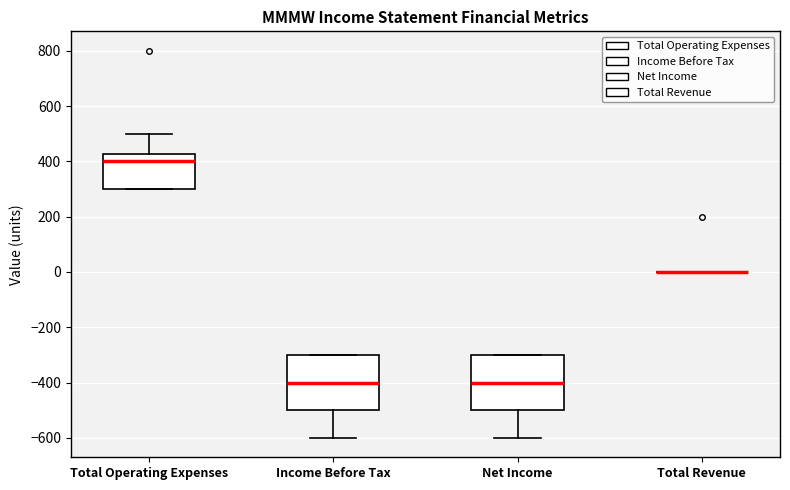

Reading left to right, transcribe this box plot: for each box, give where its median line is, the range the box spans, and where its two whiskers end, as read against the y-axis. The values are not printed on the chart, so give them approximately, as read against the axis.

Total Operating Expenses: median 400, box 300 to 420, whiskers 300 to 500
Income Before Tax: median -400, box -500 to -300, whiskers -600 to -300
Net Income: median -400, box -500 to -300, whiskers -600 to -300
Total Revenue: box collapsed to a line at 0, whiskers 0 to 0